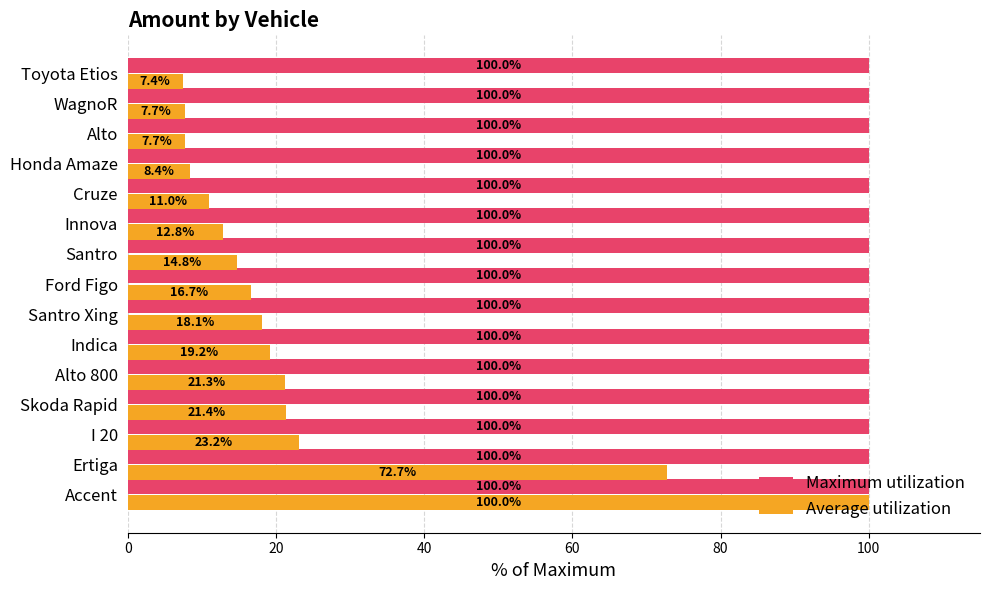

What is the highest value of the Average utilization series?

100.0